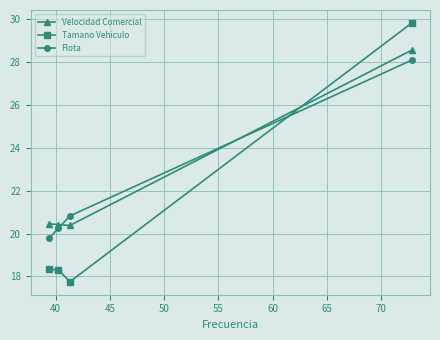

What is the value of the Velocidad Comercial point at the 2nd from the left?

20.4